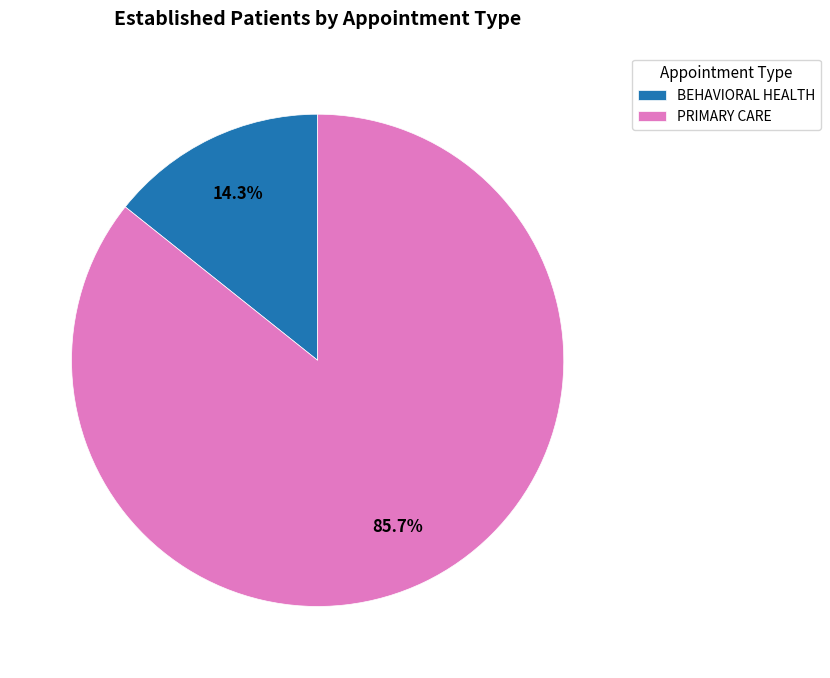

Which category has the smallest portion of the pie?

BEHAVIORAL HEALTH